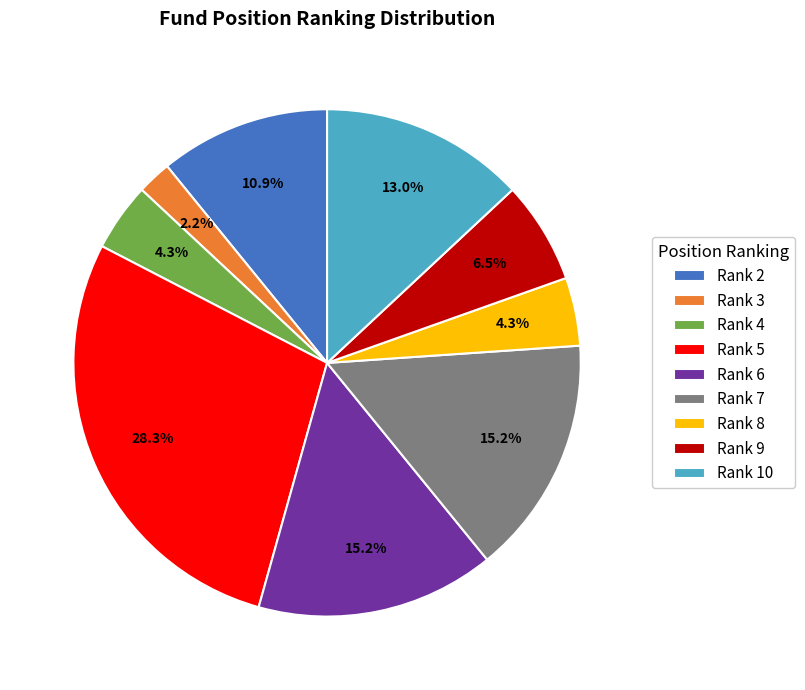

What portion of the pie excludes Rank 10?

87.0%